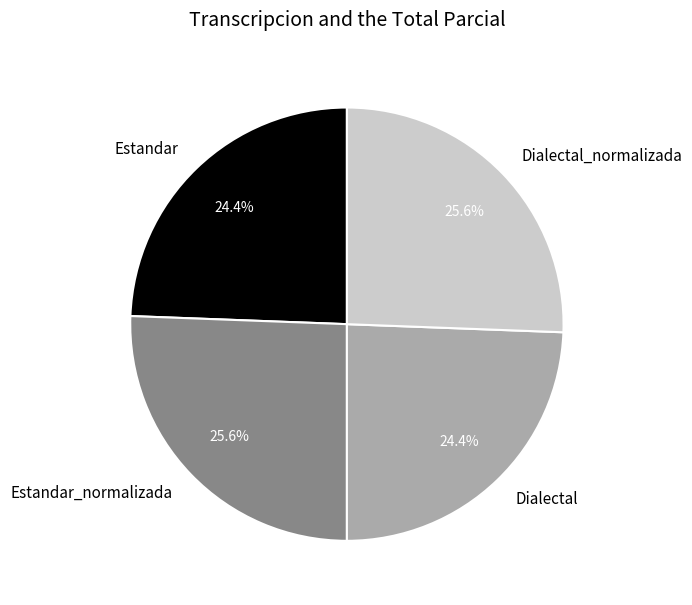

What percentage is NOT represented by Estandar_normalizada?

74.4%